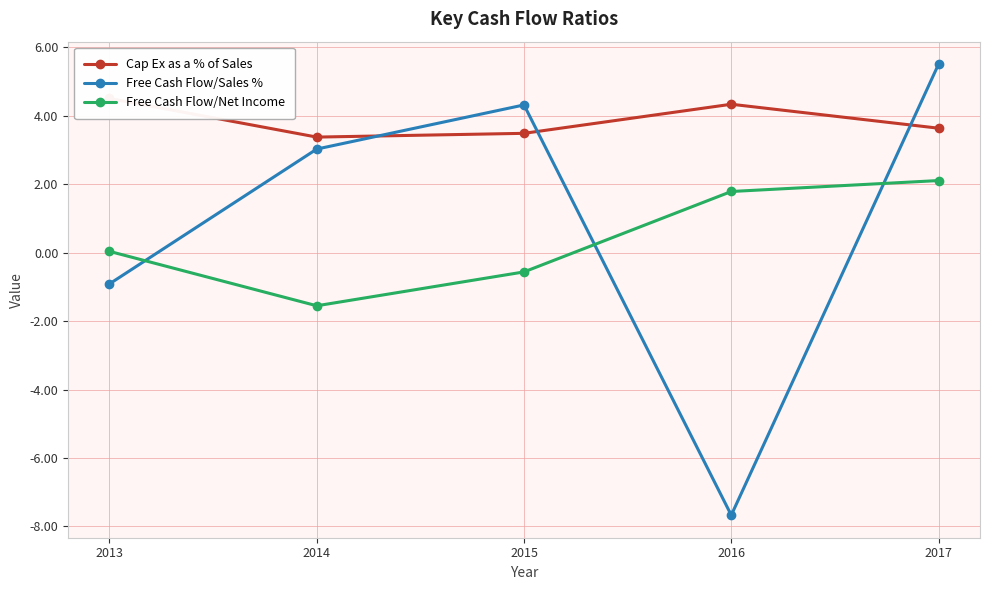

True or false: Free Cash Flow/Sales % has more than 0 interior local peaks.

True